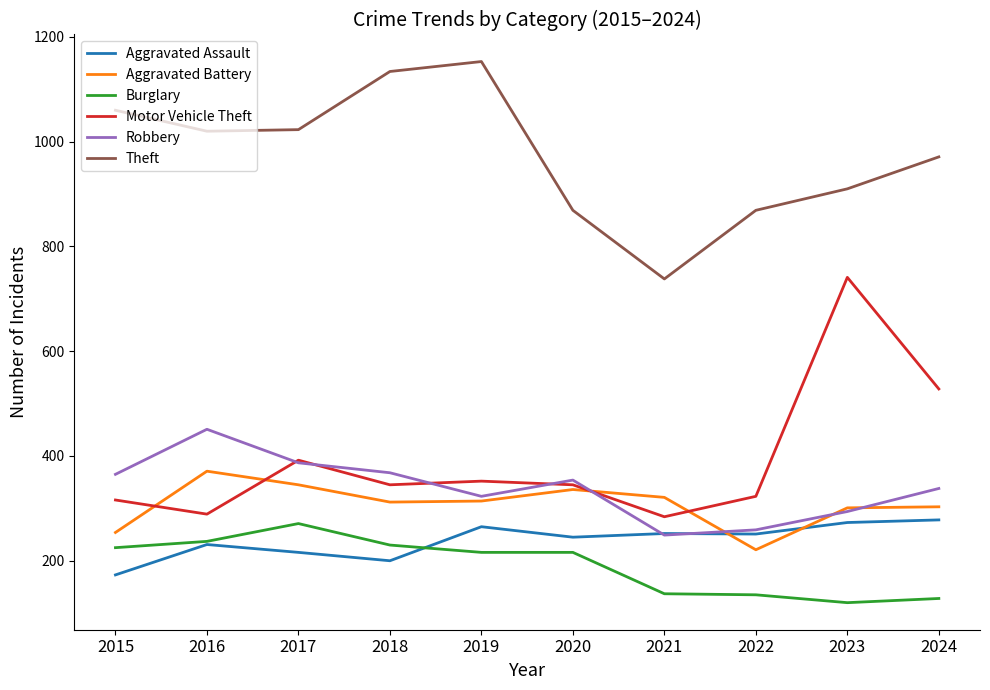

What is the sum of the Motor Vehicle Theft values at 2019 and 2017?

744